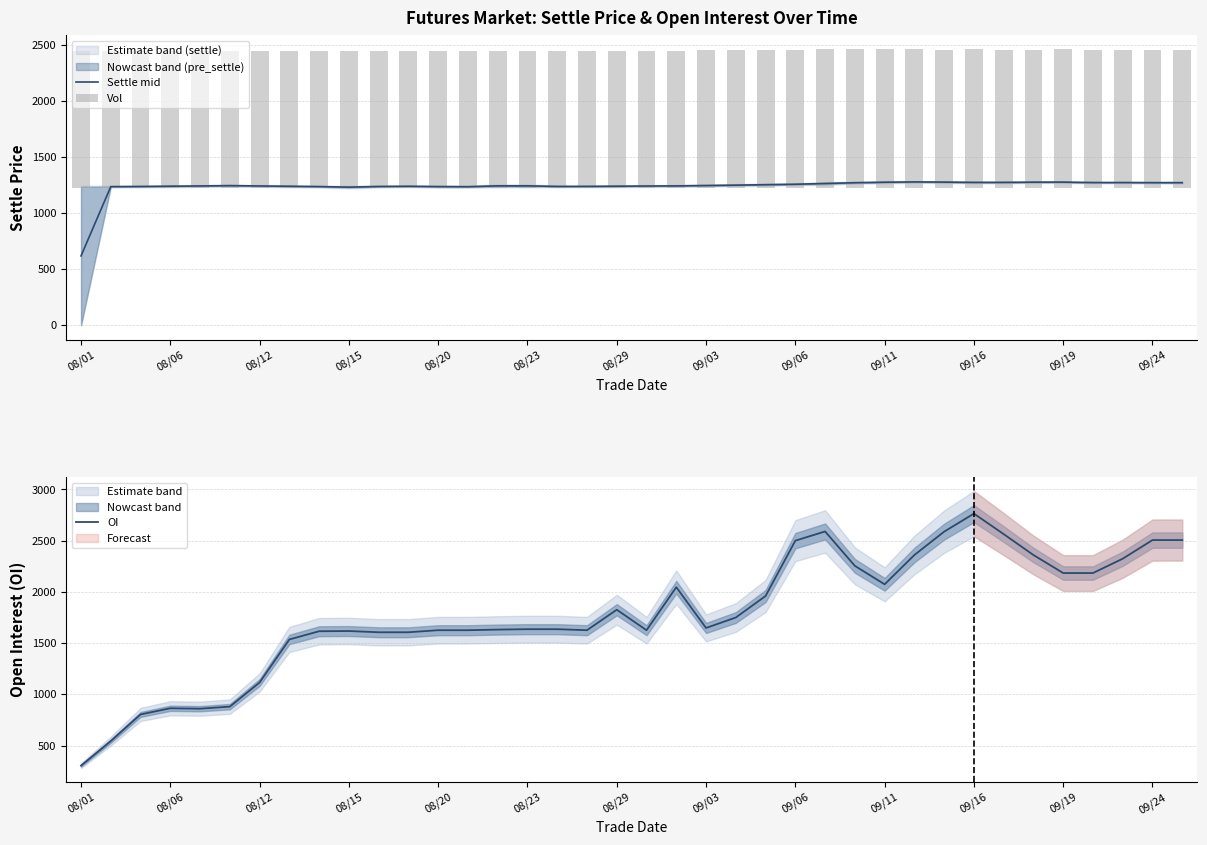

Read the oi value at 08/23.

1636.0